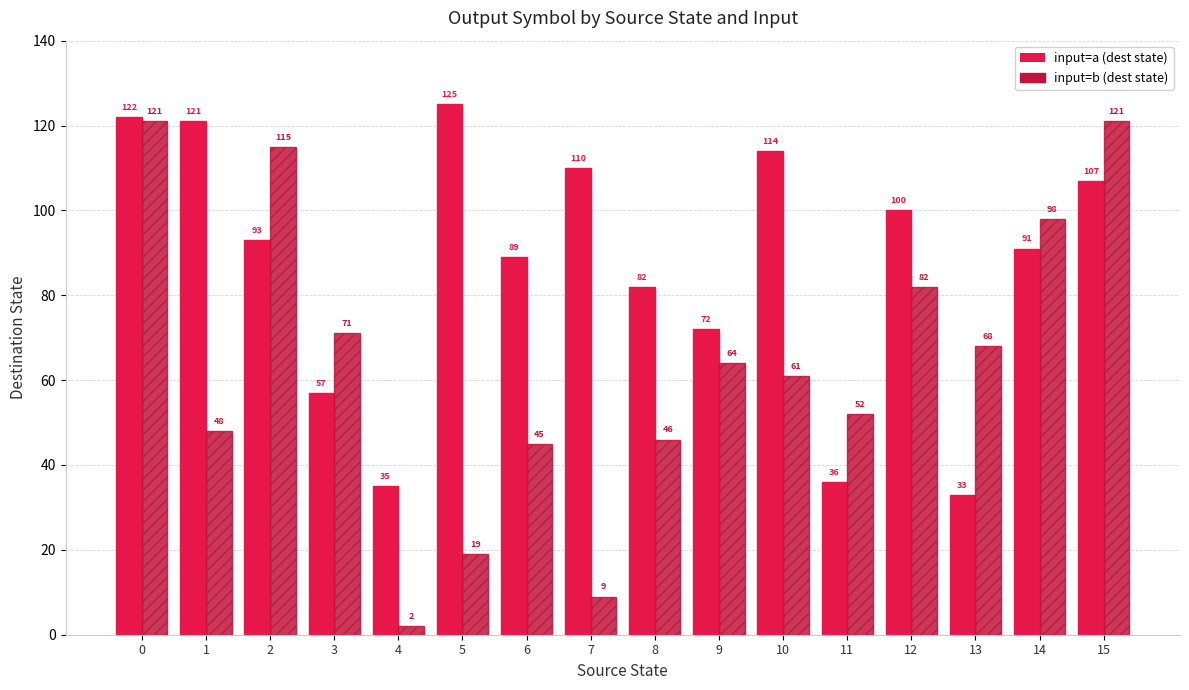

Is it true that input=b (dest state) equals 19 at 5?

True